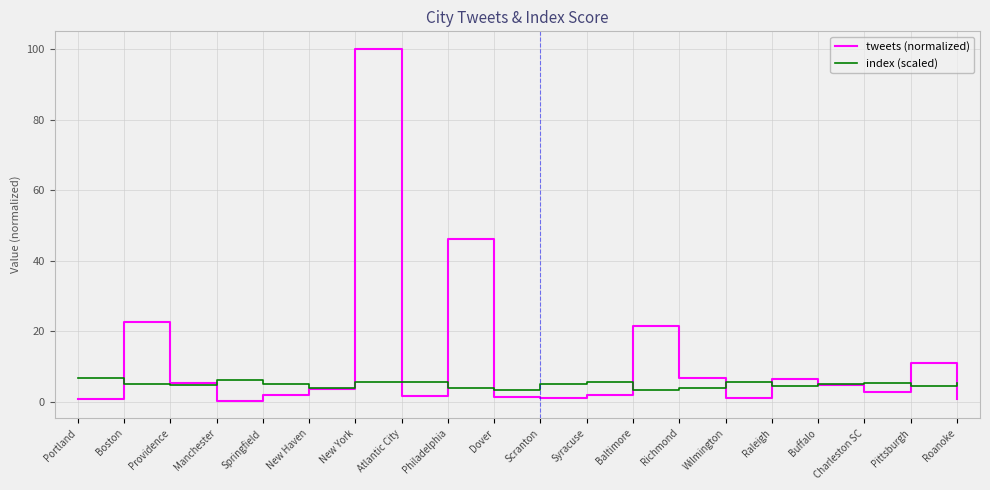

List the series in order of their peak value, lowest first.

index (scaled), tweets (normalized)